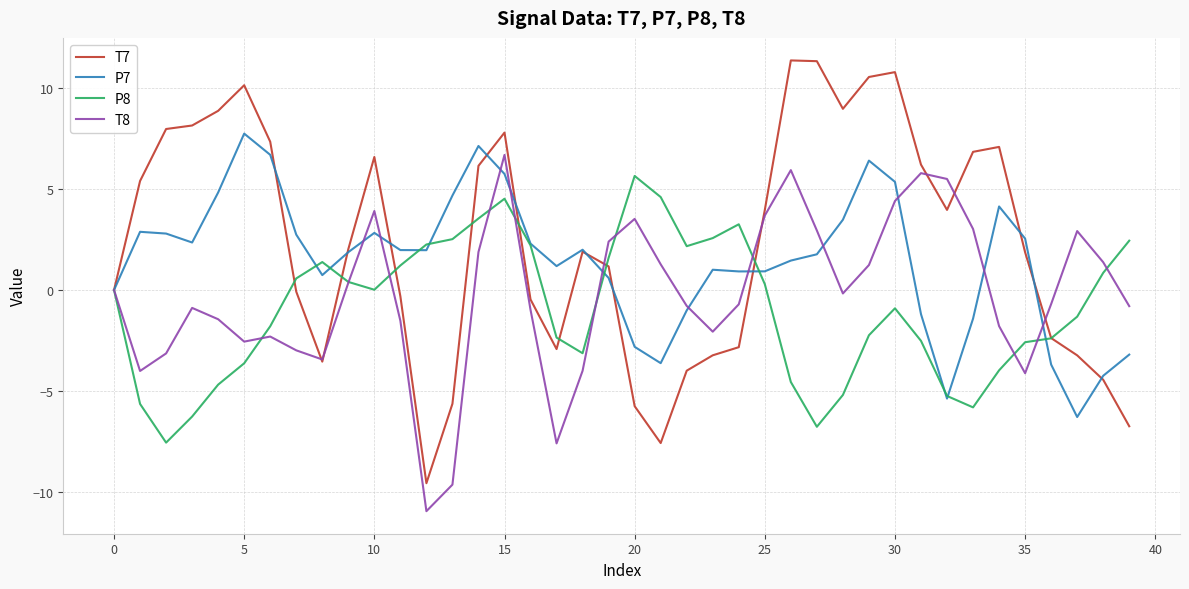

Which series has the largest range (max minus min)?

T7